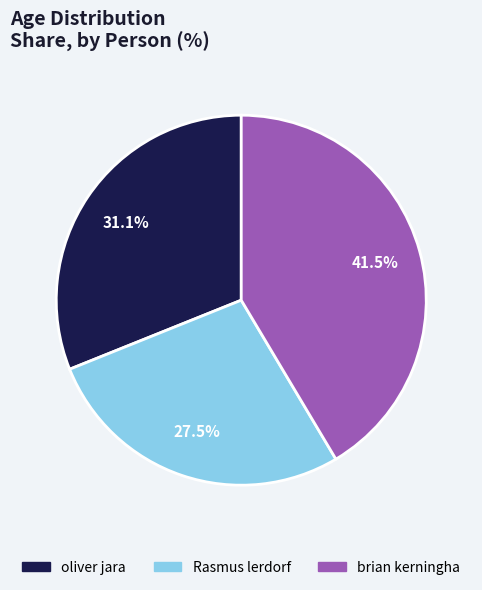

Which slice is the largest?

brian kerningha